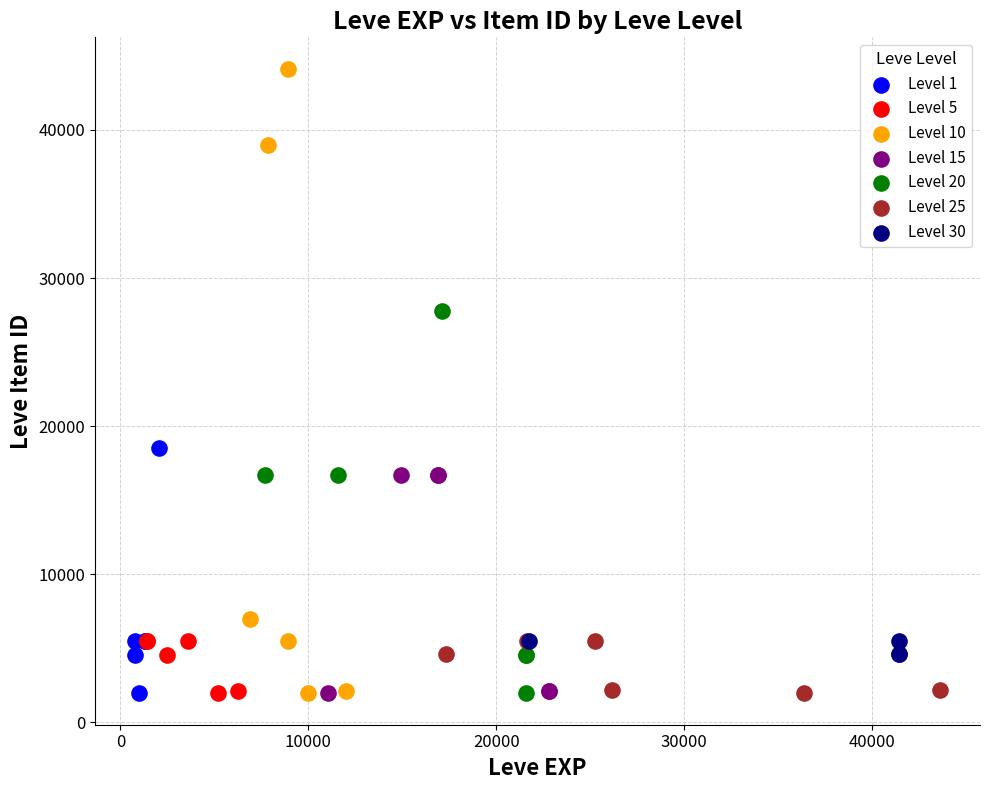

Which series has the largest Y range (max minus min)?

Level 10